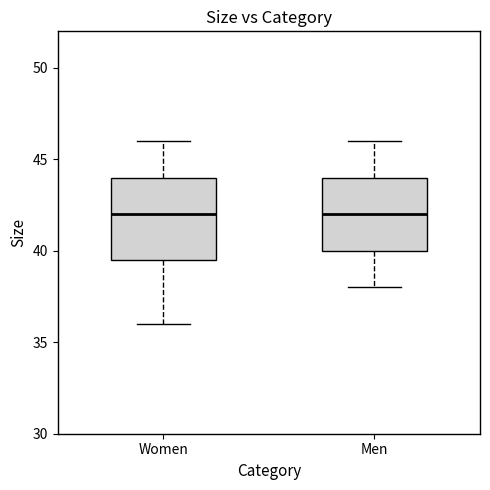

Which box is the tallest, from its lower edge to its upper edge?

Women